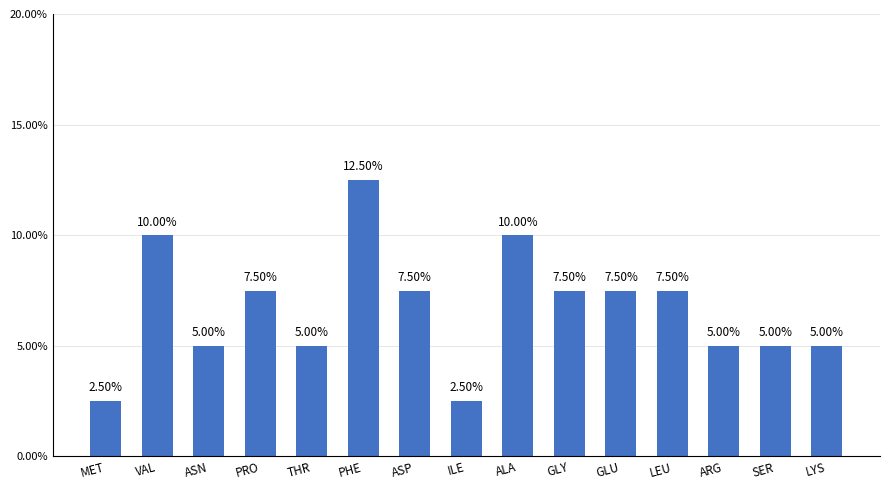

What position from the left is VAL?

2